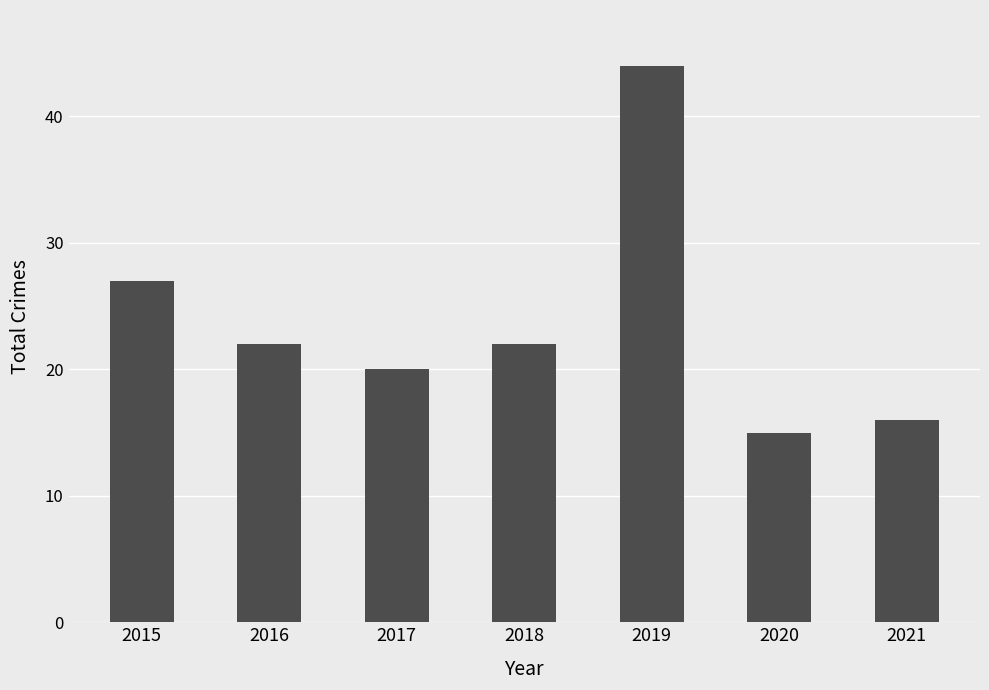

What is the difference between the second highest and second lowest values?

11